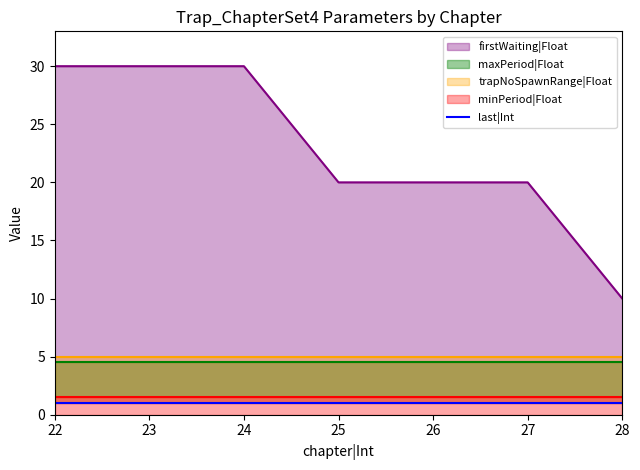

Which series has the largest total across all categories?

firstWaiting|Float